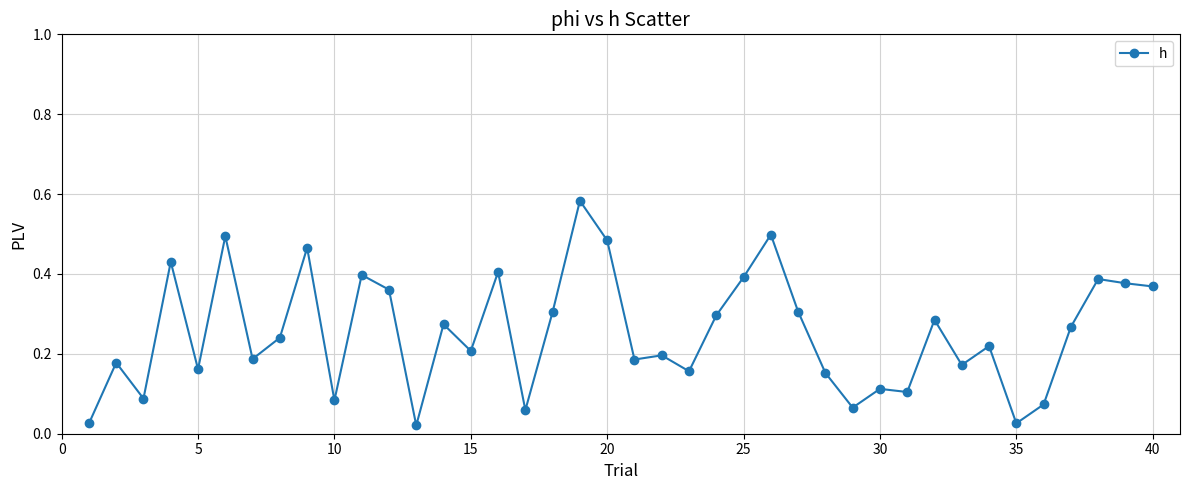

What is the sum of all values?

10.1